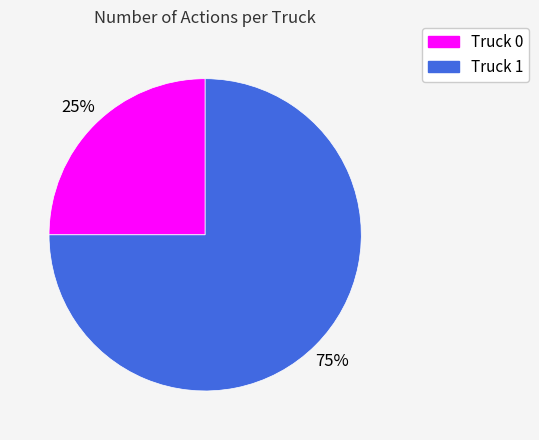

To the nearest percent, what is the average slice percentage?

50%